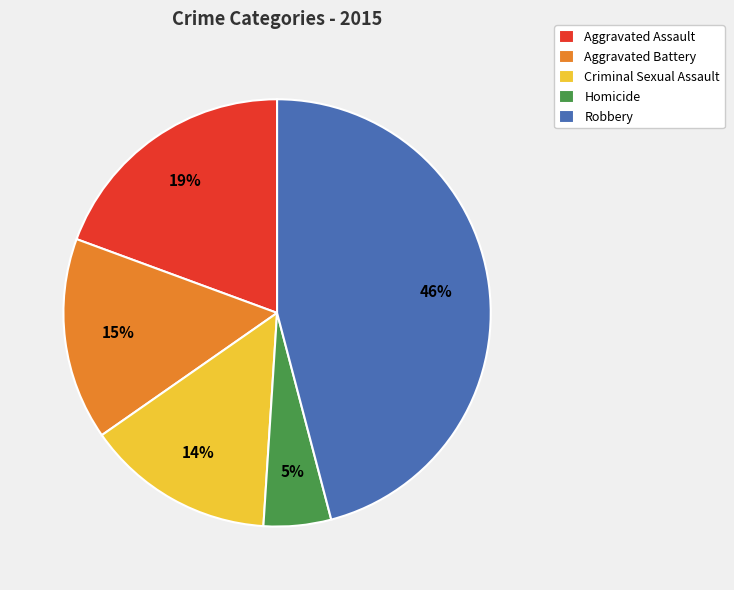

What is the largest slice in the pie chart?

Robbery